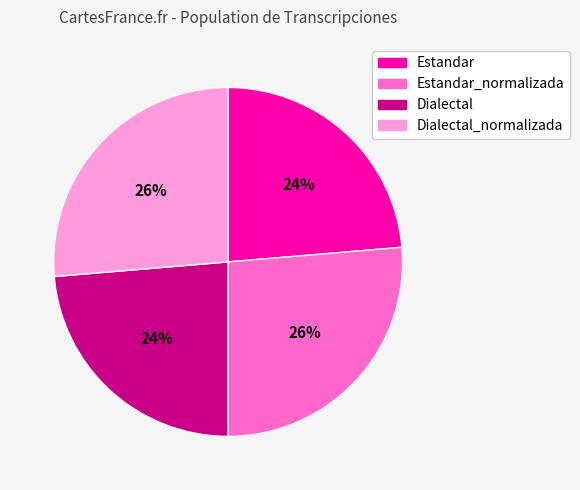

To the nearest percent, what is the average slice percentage?

25%